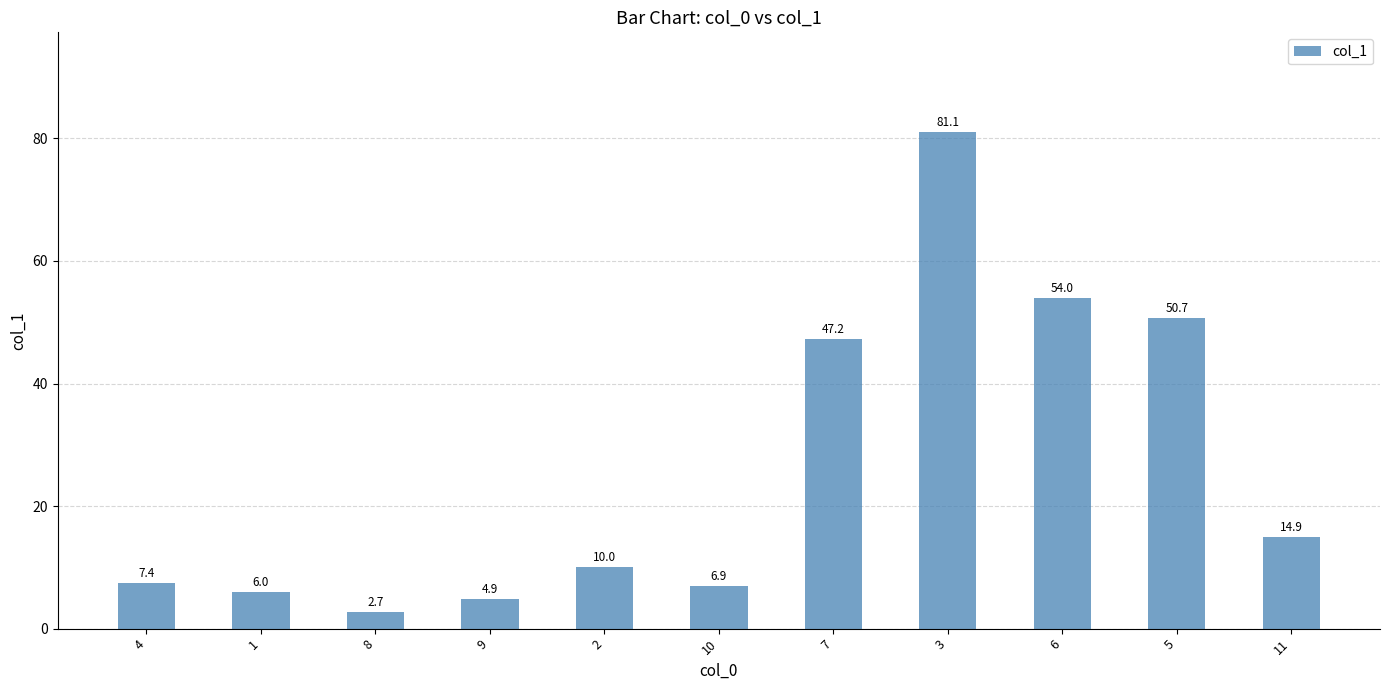

What is the change in value from 10 to 7?

+40.3